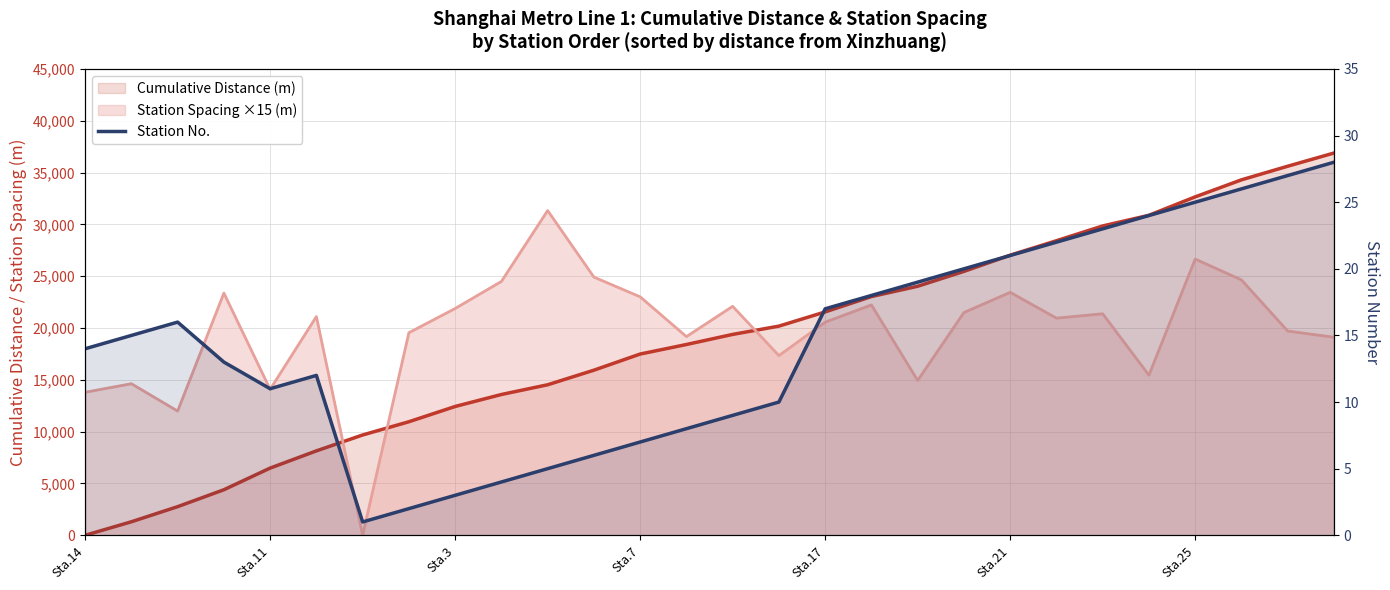

Between 12 and 18, which is larger?

18